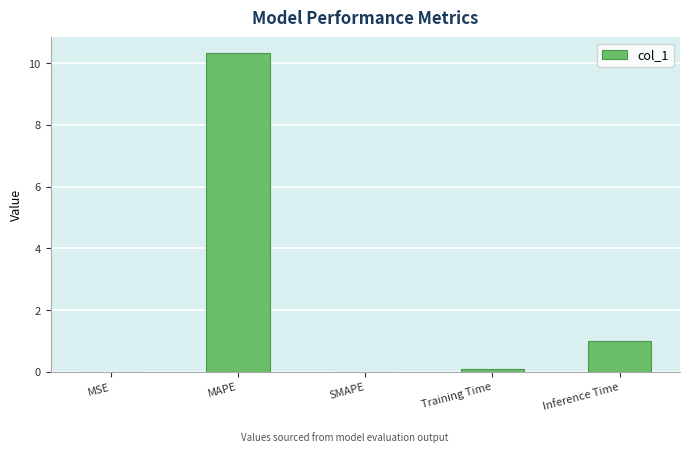

Where is the data nearest to the value 5?

Inference Time